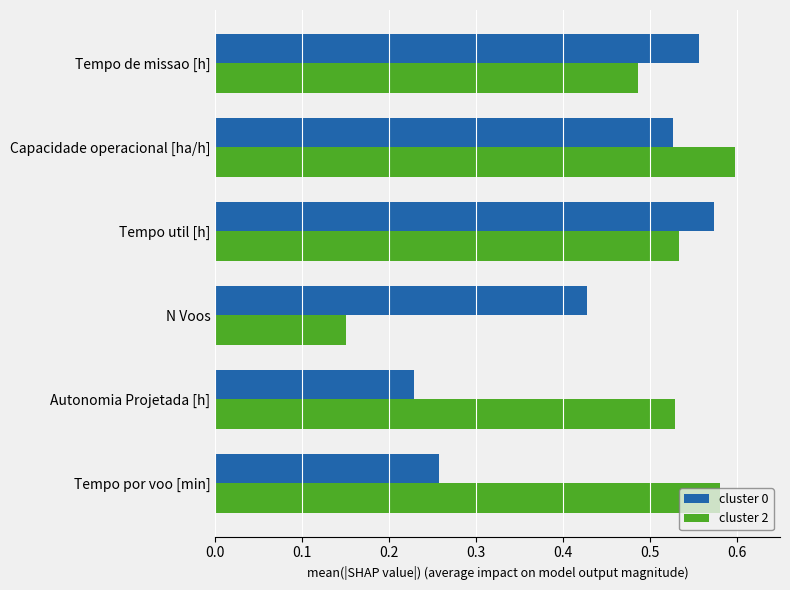

How many cluster 2 values are between 0 and 1?

6